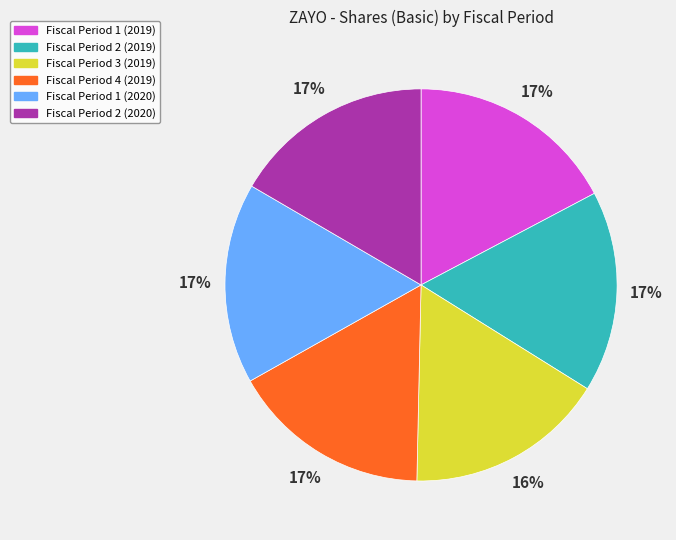

How many segments does this pie chart have?

6